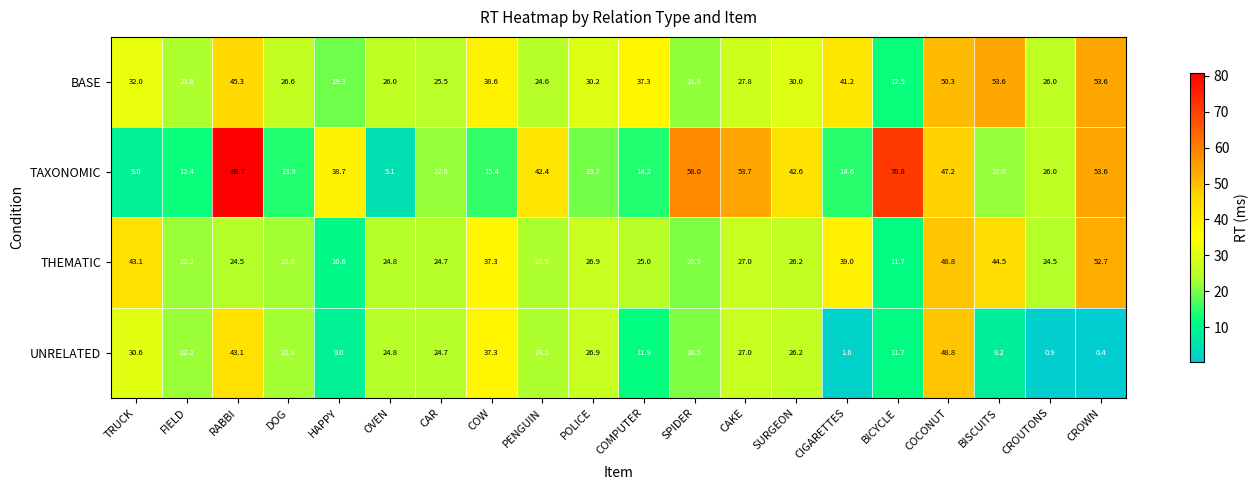

What is the spread (max minus min) of values at OVEN?

20.9